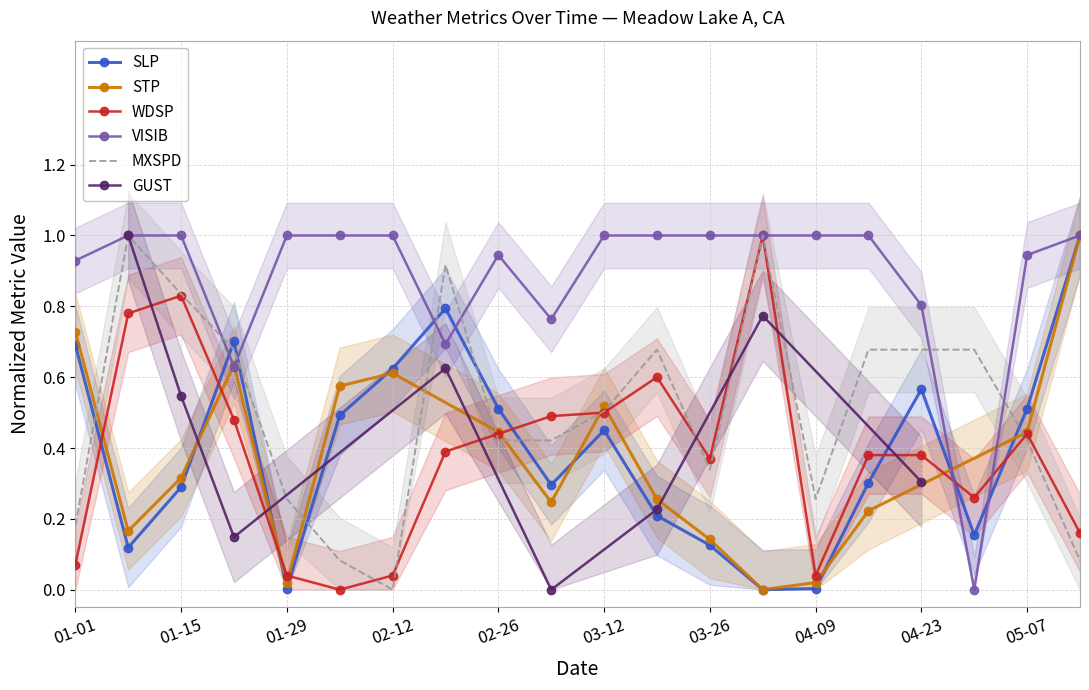

What is the highest value of the VISIB series?

1.0